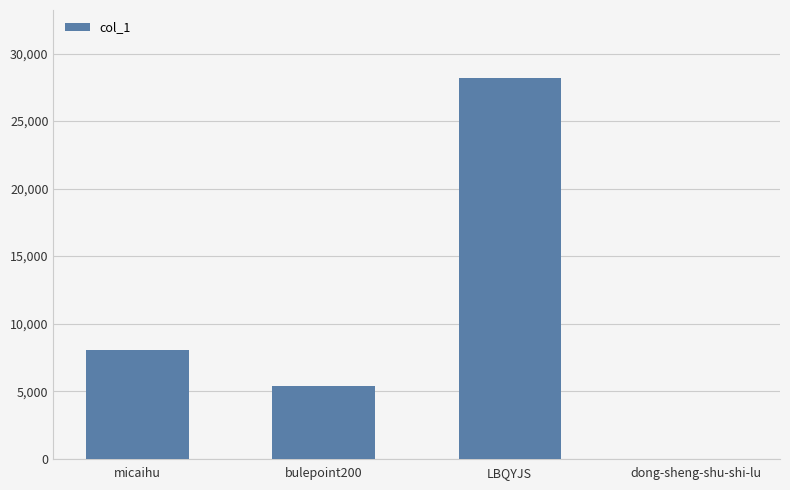

Count the number of data series in this chart.

1